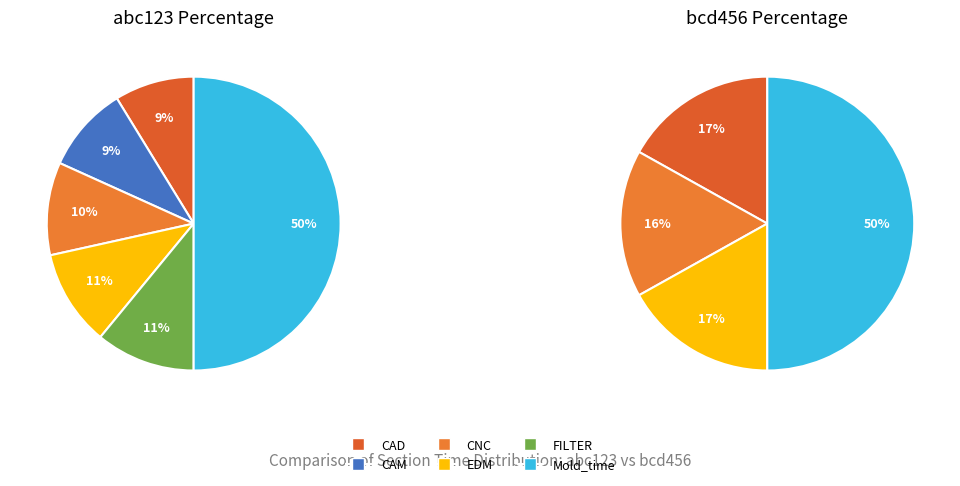

To the nearest percent, what portion does bcd456 represent?

32%